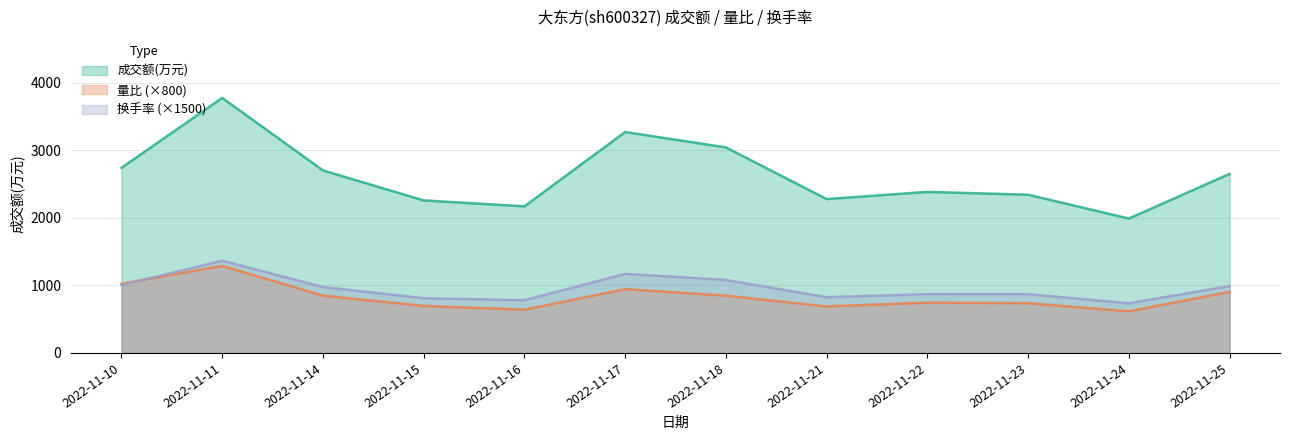

Reading left to right, transcribe all the data shown in this chart.

成交额(万元): 2739.0	3774.0	2701.0	2257.0	2169.0	3269.0	3041.0	2277.0	2383.0	2341.0	1989.0	2650.0
量比: 1024.0	1288.0	848.0	696.0	640.0	944.0	848.0	688.0	744.0	736.0	616.0	904.0
换手率: 1005.0	1365.0	975.0	810.0	780.0	1170.0	1080.0	825.0	870.0	870.0	735.0	990.0